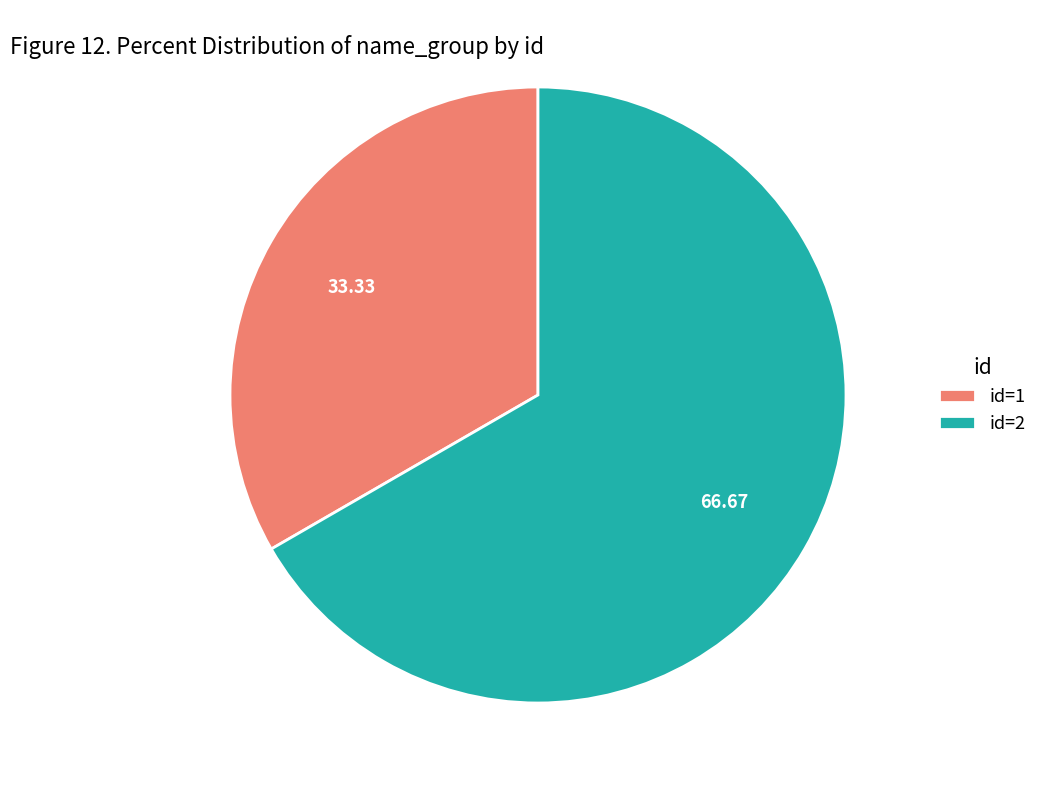

Count the number of slices in the pie.

2